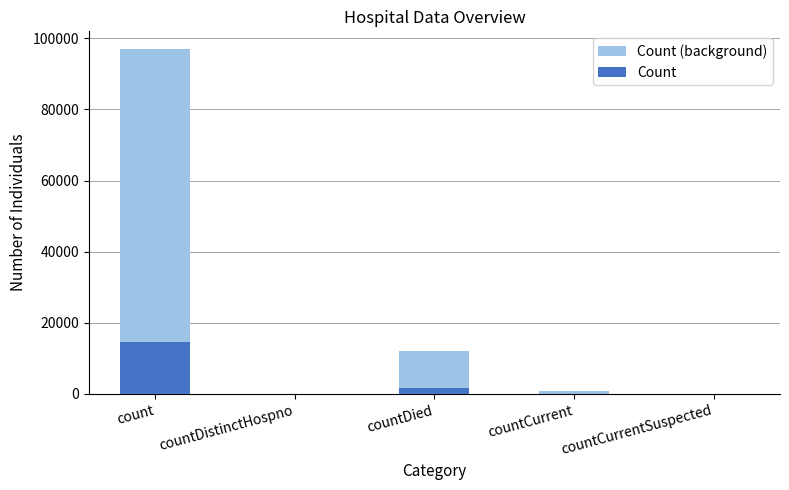

What is the total value across all series at count?

111667.3